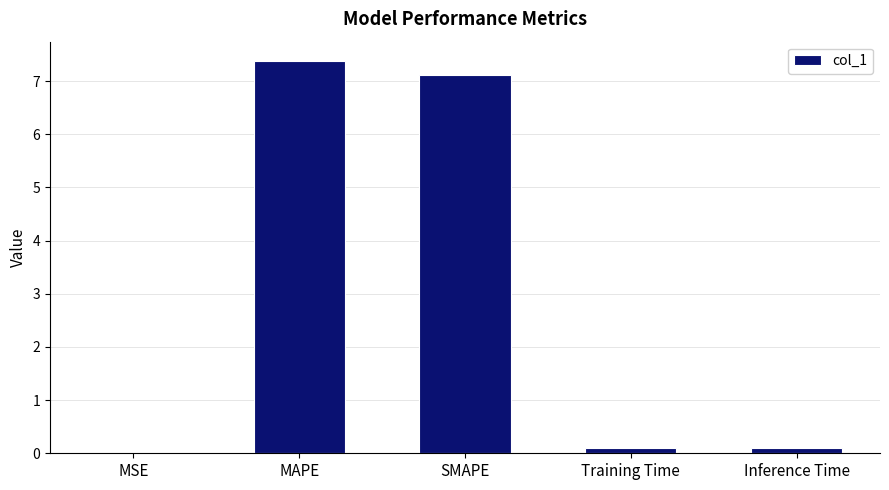

Are the bars horizontal?

No